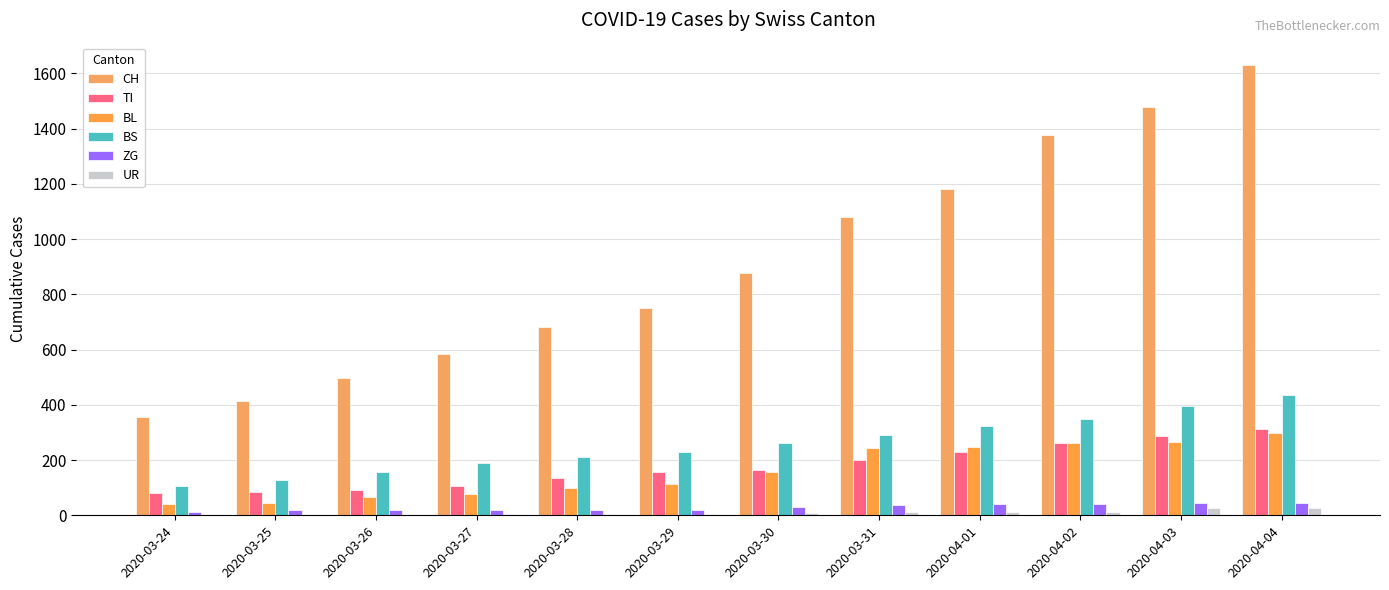

At which category is the sum across all series the highest?

2020-04-04